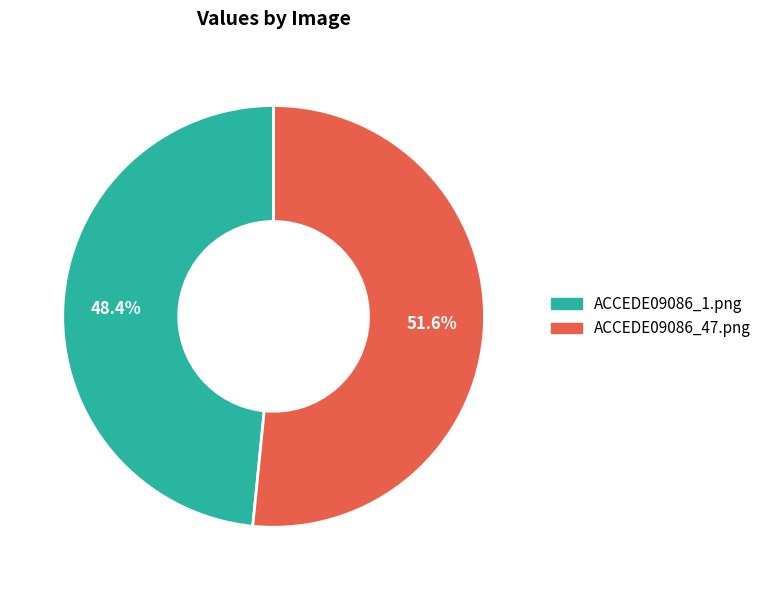

True or false: ACCEDE09086_1.png accounts for 48% of the total.

True